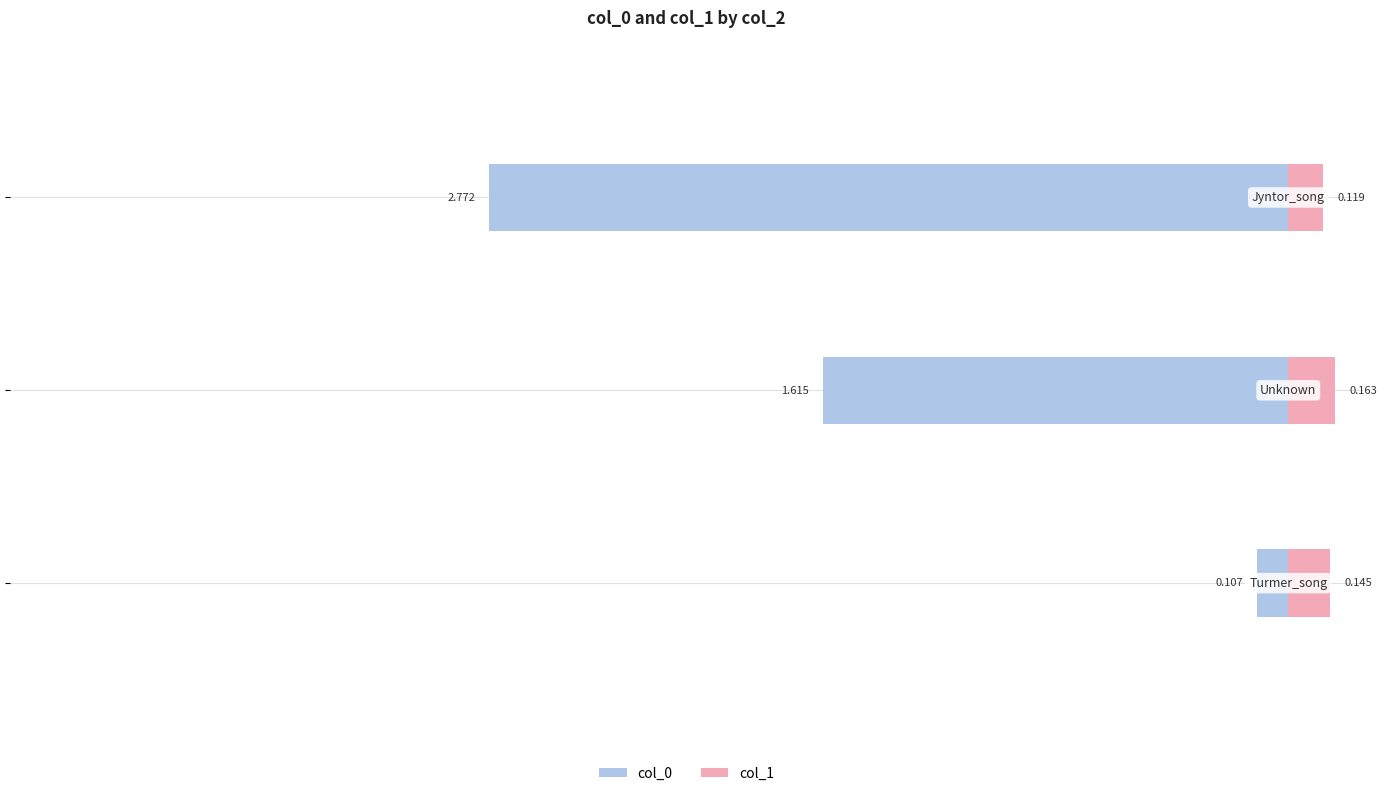

Reading right to left, transcribe all the data shown in this chart.

col_0: -2.8	-1.6	-0.1
col_1: 0.1	0.2	0.1